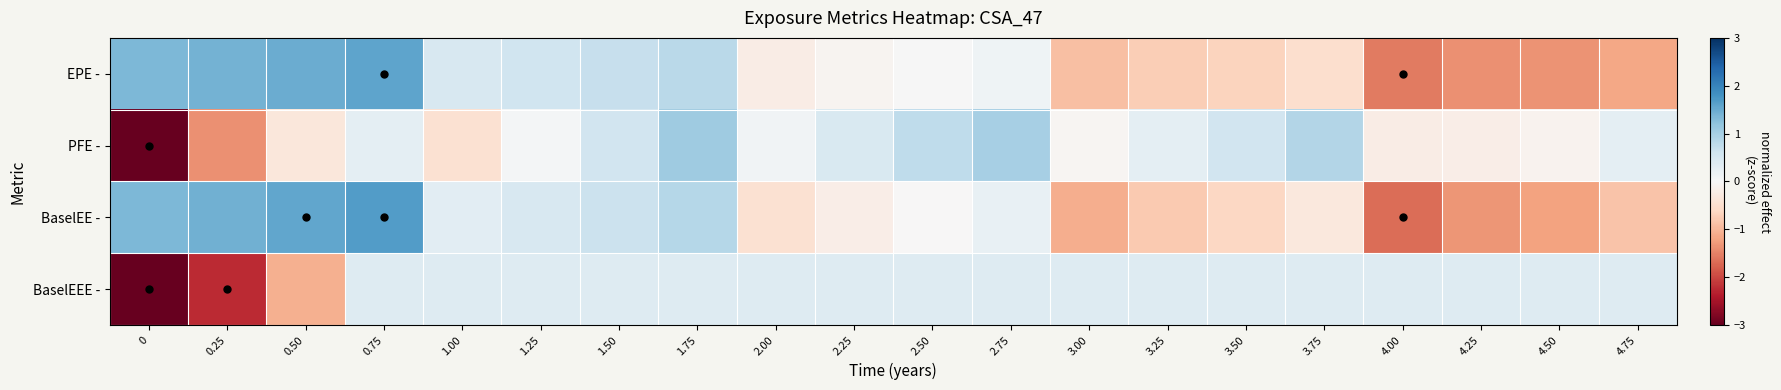

Reading left to right, transcribe all the data shown in this chart.

EPE -: 0=1.4	0.25=1.4	0.50=1.5	0.75=1.6	1.00=0.5	1.25=0.6	1.50=0.7	1.75=0.8	2.00=-0.2	2.25=-0.1	2.50=0.0	2.75=0.1	3.00=-0.9	3.25=-0.7	3.50=-0.7	3.75=-0.5	4.00=-1.6	4.25=-1.4	4.50=-1.4	4.75=-1.2
PFE -: 0=-3.6	0.25=-1.4	0.50=-0.3	0.75=0.3	1.00=-0.5	1.25=0.1	1.50=0.6	1.75=1.1	2.00=0.1	2.25=0.5	2.50=0.8	2.75=1.0	3.00=-0.0	3.25=0.3	3.50=0.6	3.75=0.9	4.00=-0.2	4.25=-0.2	4.50=-0.1	4.75=0.3
BaselEE -: 0=1.3	0.25=1.4	0.50=1.6	0.75=1.7	1.00=0.3	1.25=0.5	1.50=0.6	1.75=0.9	2.00=-0.5	2.25=-0.2	2.50=-0.0	2.75=0.2	3.00=-1.1	3.25=-0.8	3.50=-0.6	3.75=-0.3	4.00=-1.7	4.25=-1.3	4.50=-1.2	4.75=-0.9
BaselEEE -: 0=-3.4	0.25=-2.2	0.50=-1.1	0.75=0.4	1.00=0.4	1.25=0.4	1.50=0.4	1.75=0.4	2.00=0.4	2.25=0.4	2.50=0.4	2.75=0.4	3.00=0.4	3.25=0.4	3.50=0.4	3.75=0.4	4.00=0.4	4.25=0.4	4.50=0.4	4.75=0.4